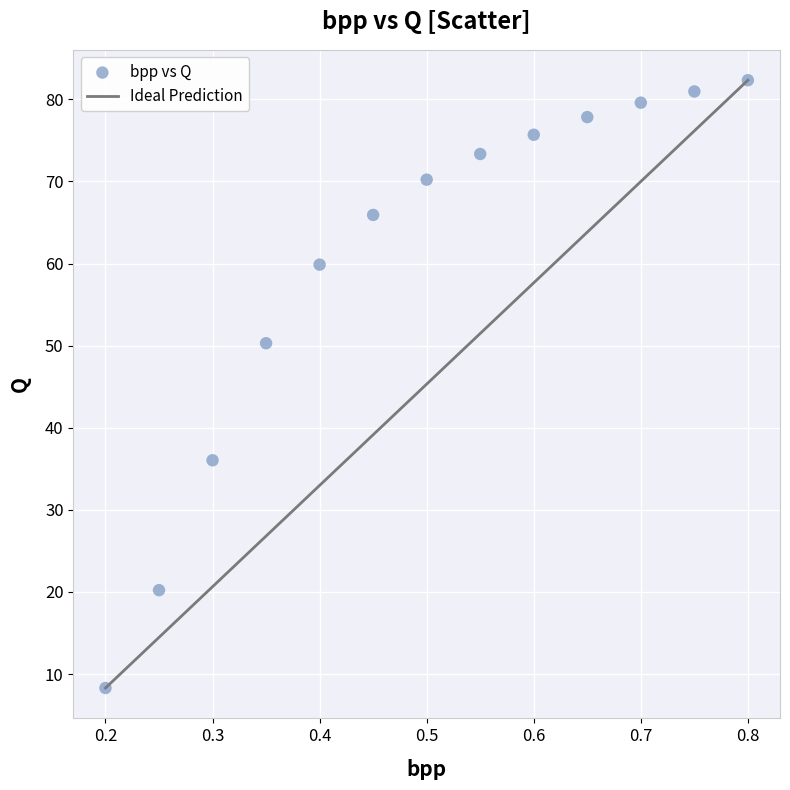

What Y value in the scatter plot is closest to 45?

50.3